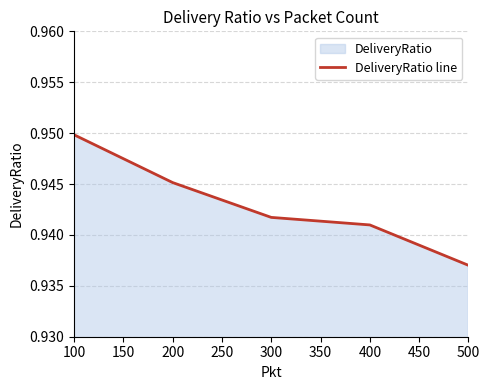

The value at 100 is 1.5. True or false?

False